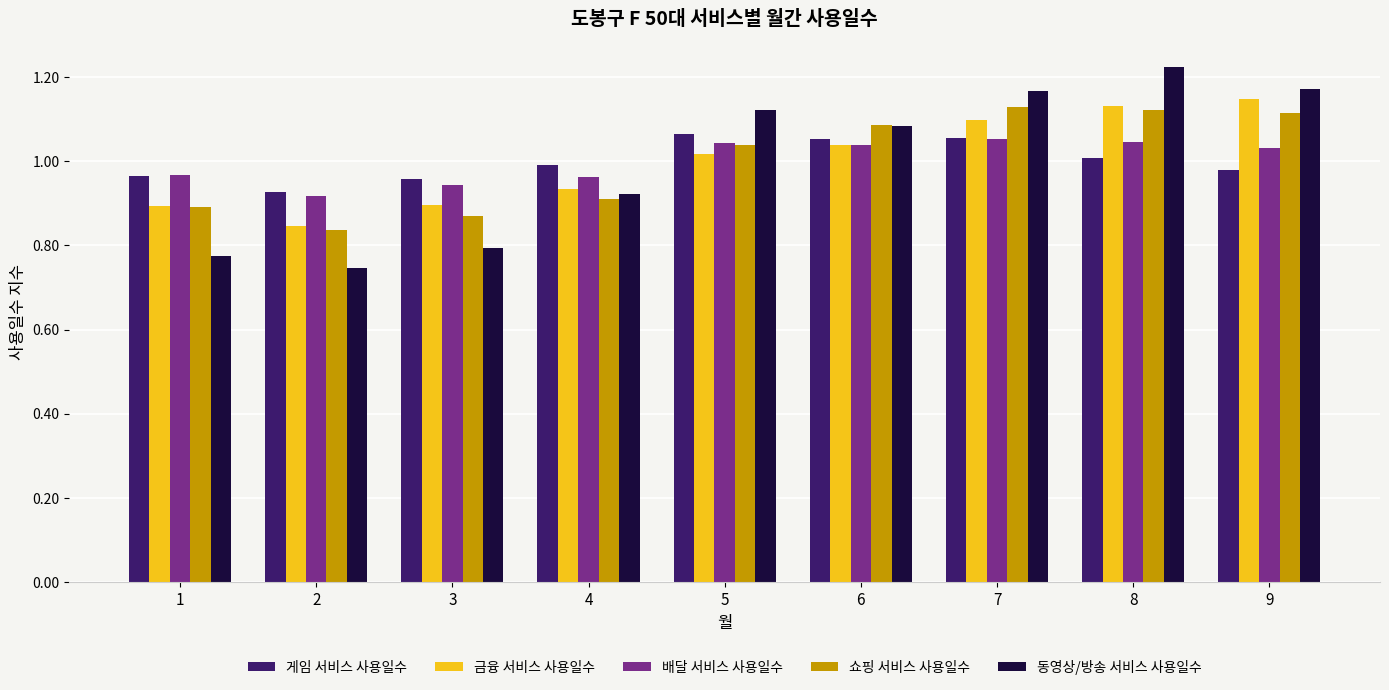

What are all the series names shown in the legend?

게임 서비스 사용일수, 금융 서비스 사용일수, 배달 서비스 사용일수, 쇼핑 서비스 사용일수, 동영상/방송 서비스 사용일수